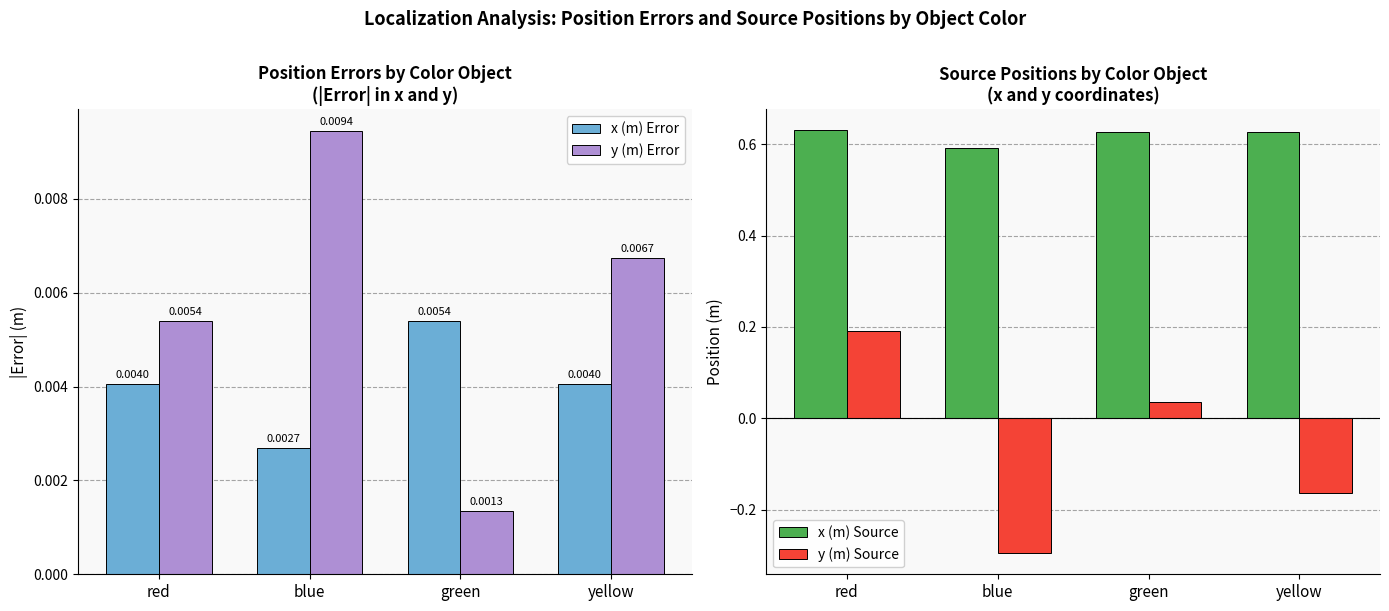

Which series changed the most between red and blue?

y (m) Source